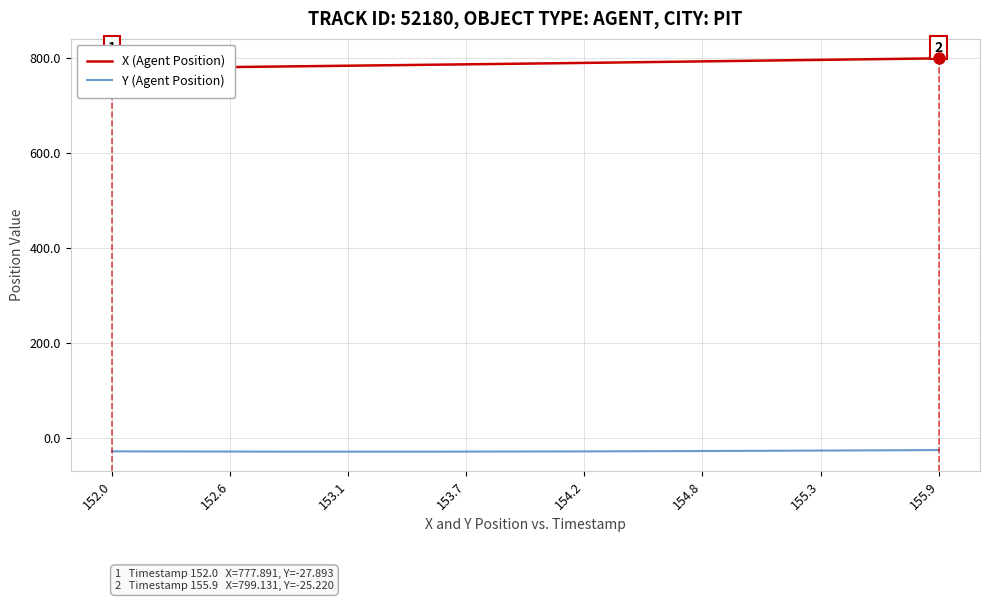

What is the minimum value for Y (Agent Position)?

-28.5